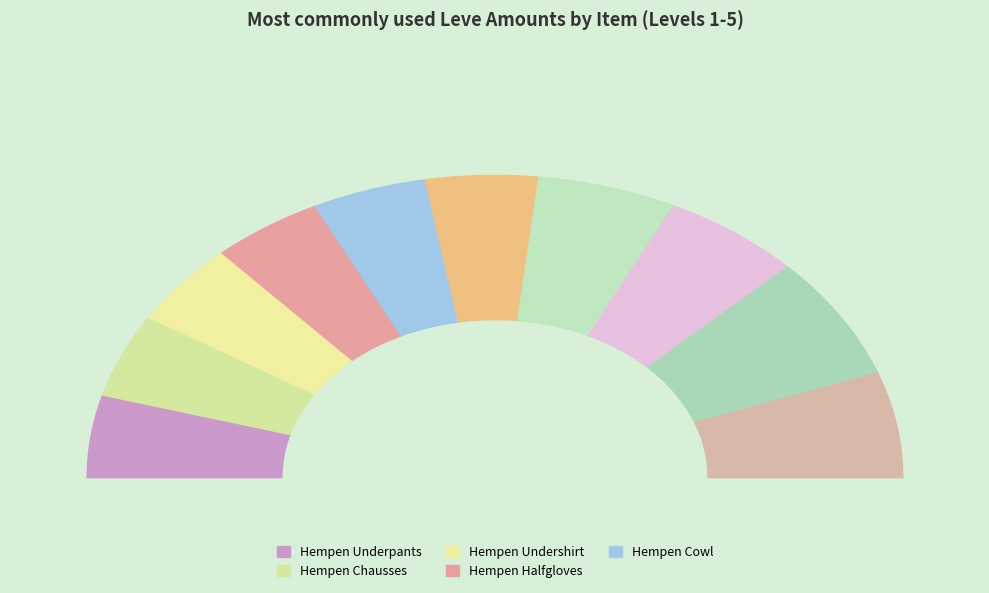

Combined, do Hempen Kecks and Hempen Cowl account for over 50%?

No